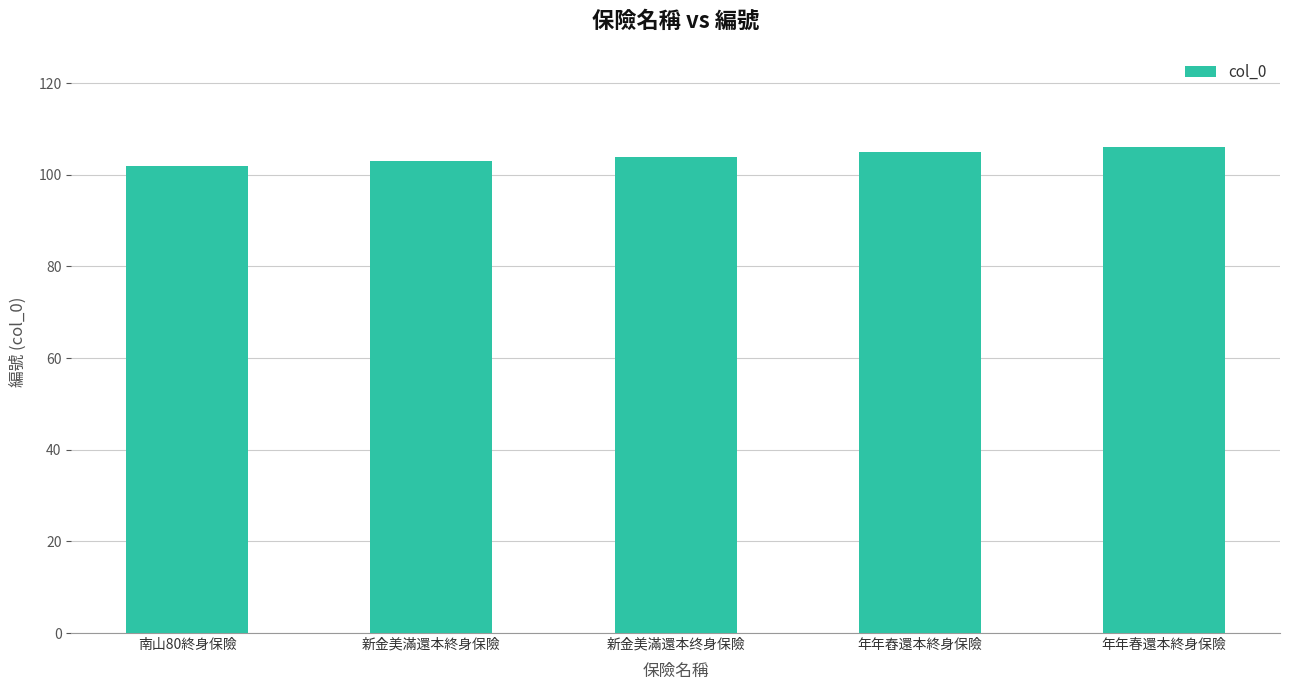

Reading right to left, extract all data points from this chart.

106	105	104	103	102